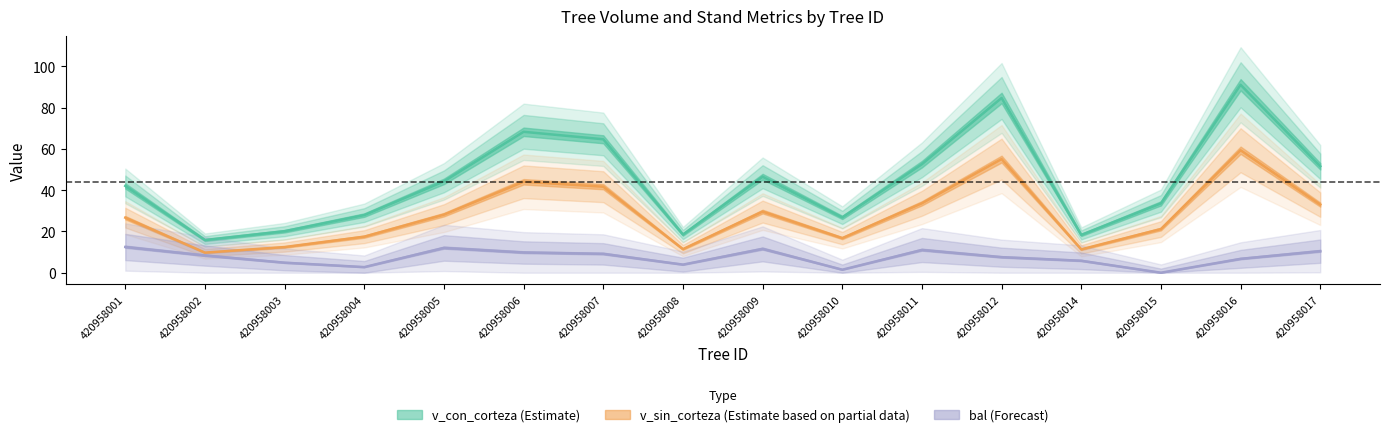

The v_sin_corteza series shows 23.9 at 420958004. True or false?

False